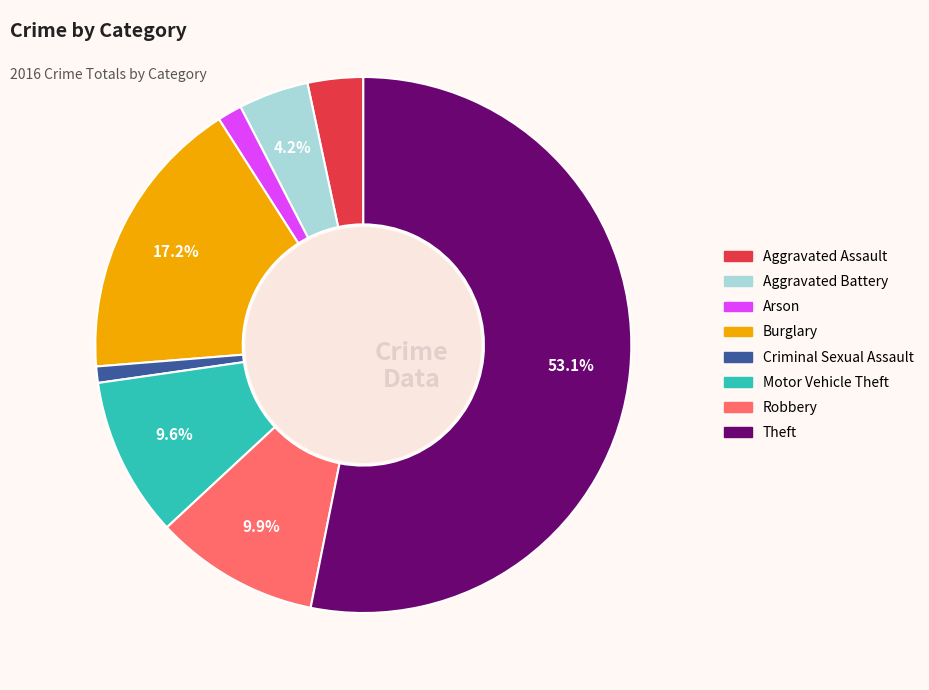

To the nearest percent, what is the combined percentage of Aggravated Battery and Criminal Sexual Assault?

5%